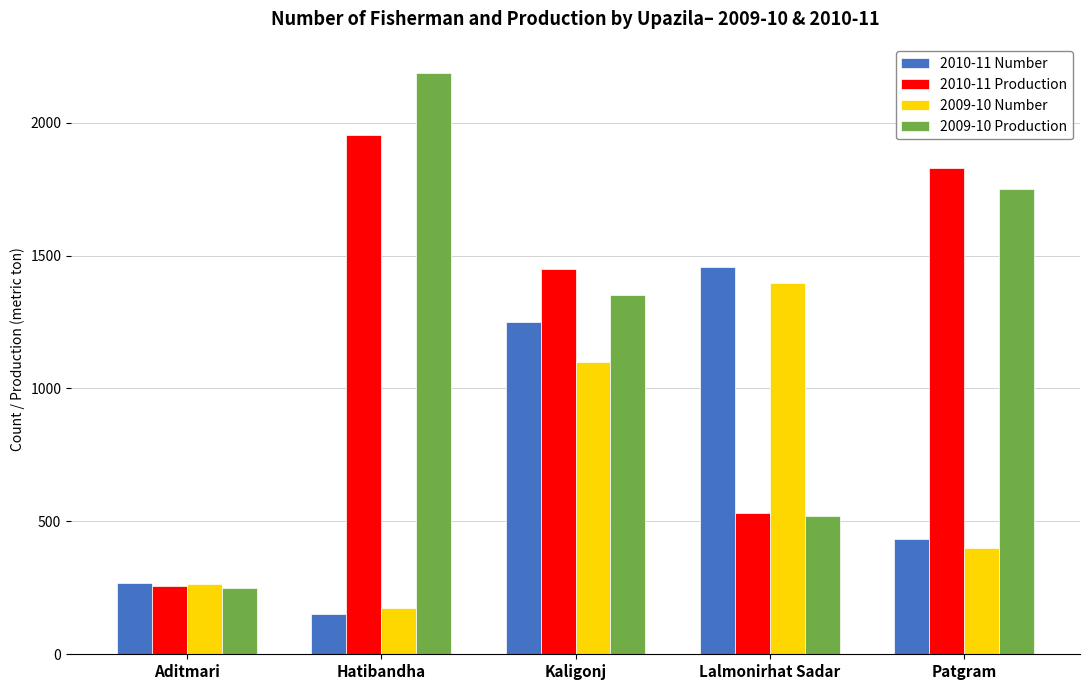

Does the chart contain any negative values?

No